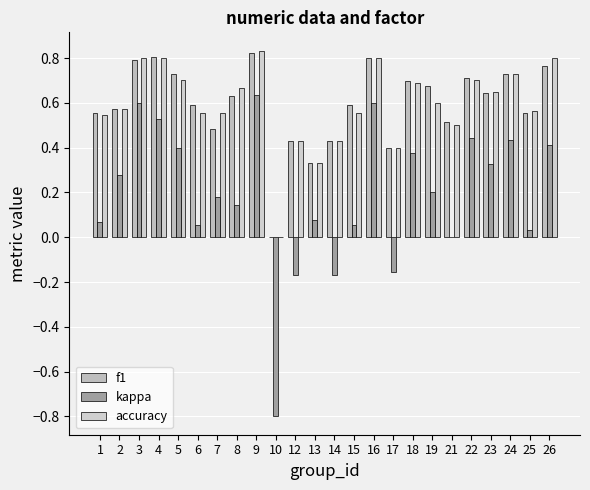

How many values in the f1 series exceed 0?

23